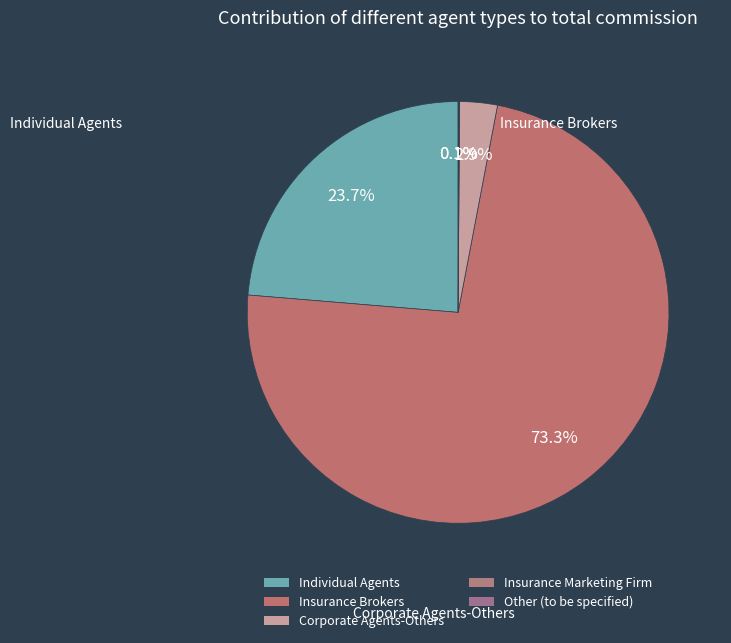

Approximately how many times larger is the value at Corporate Agents-Others compared to Other (to be specified)?

51.0